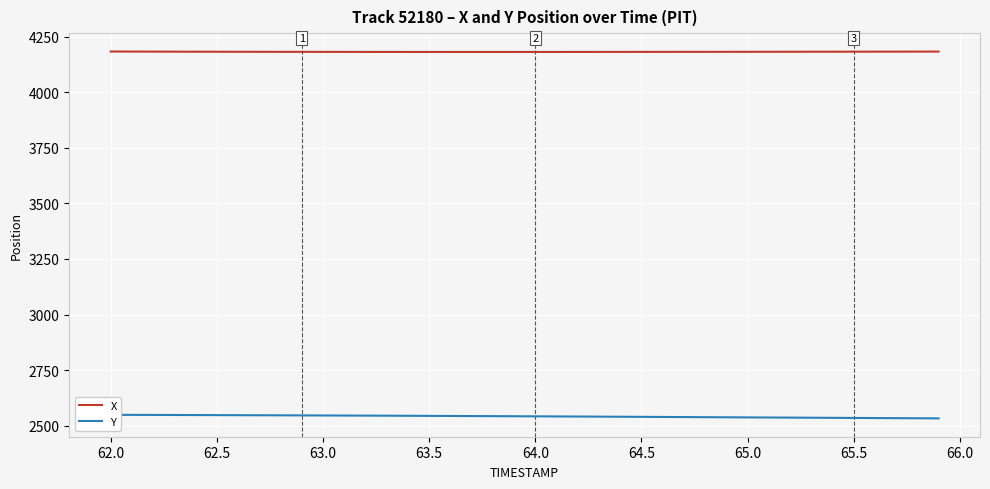

What is the minimum value for X?

4181.5